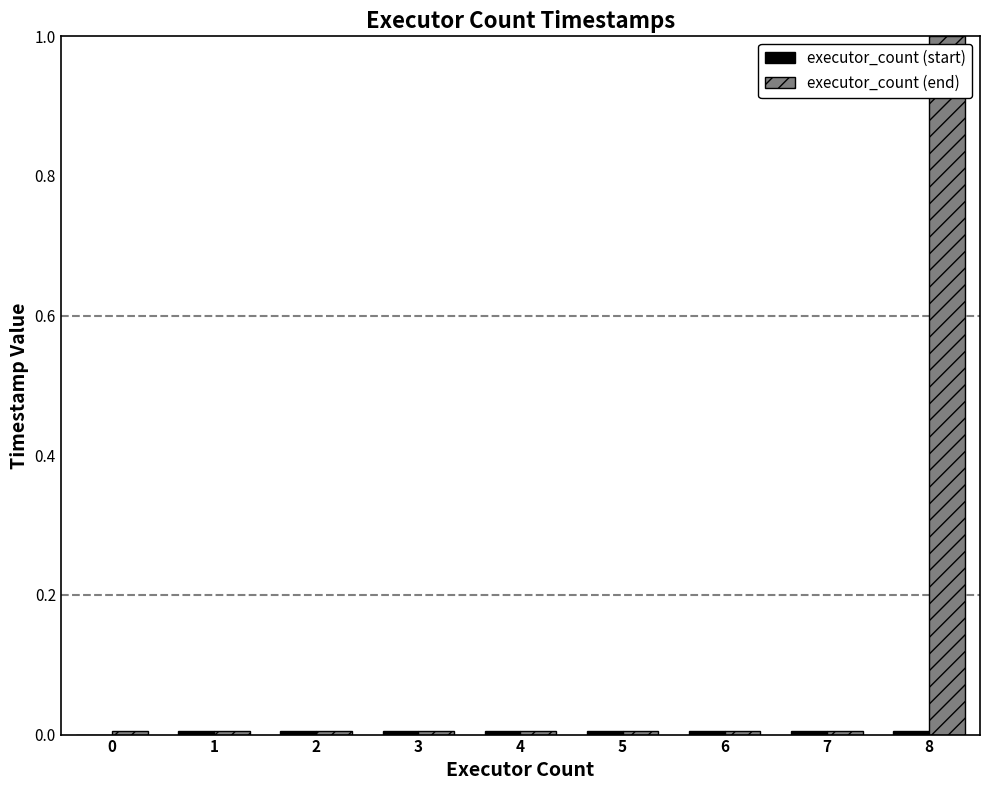

What is the spread (max minus min) of values at 8?

1.0